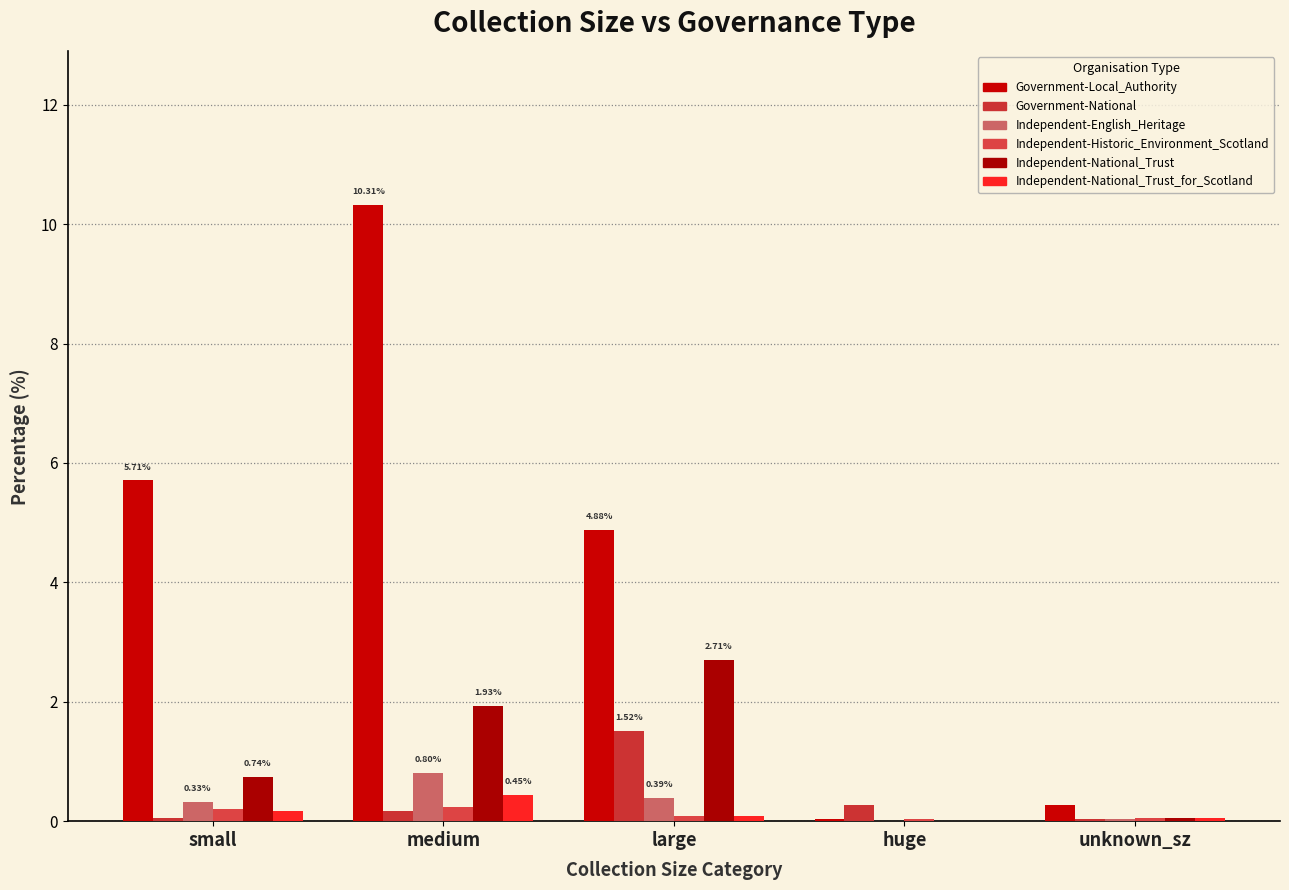

Is it true that Independent-National_Trust equals -1.6 at huge?

False